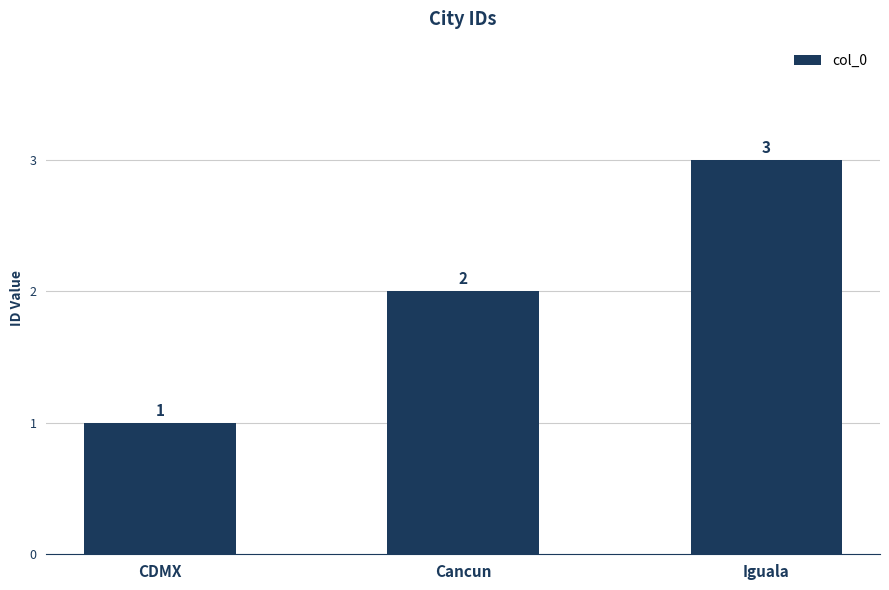

What is the approximate value at Cancun?

2